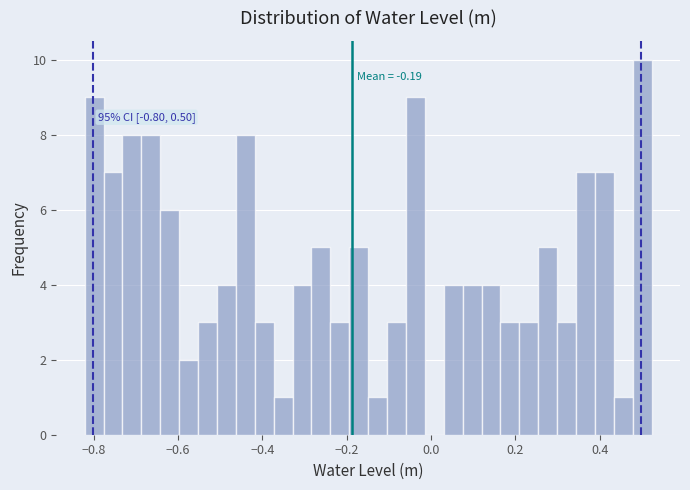

Around what value on the x-axis is the tallest bar? Give the approximate position of its centre, as read against the axis.

0.50